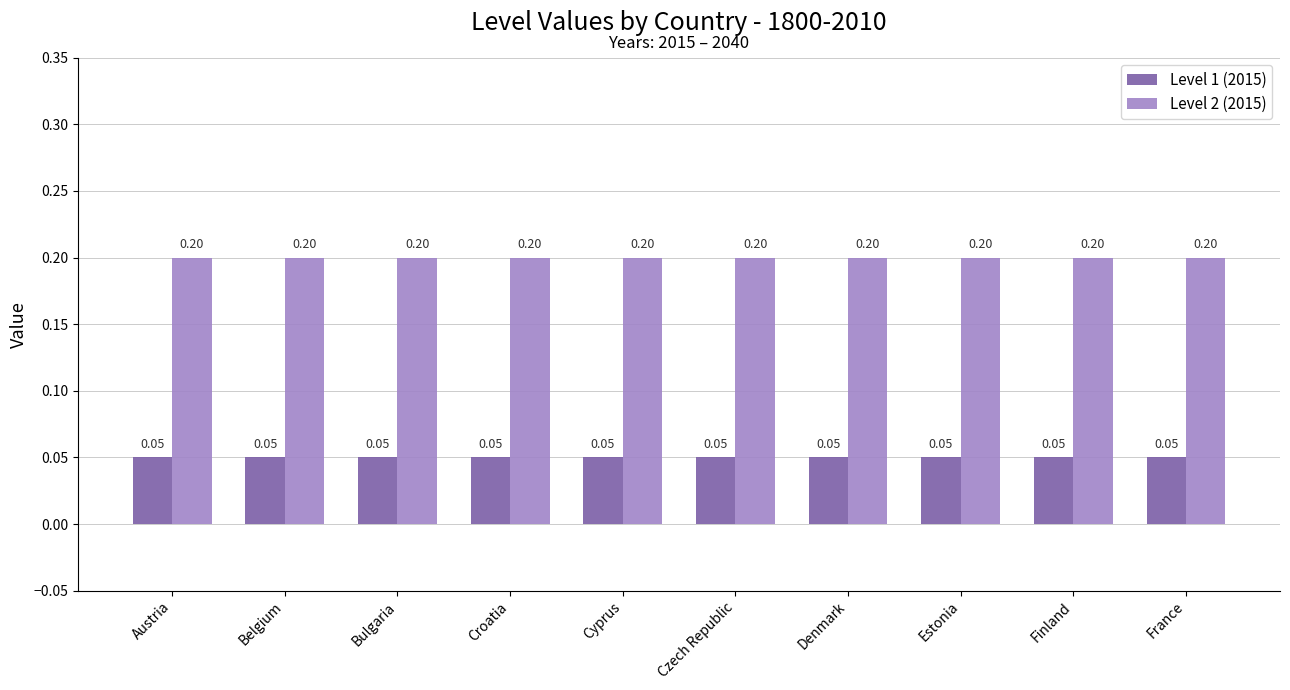

Which series has the largest total across all categories?

Level 2 (2015)